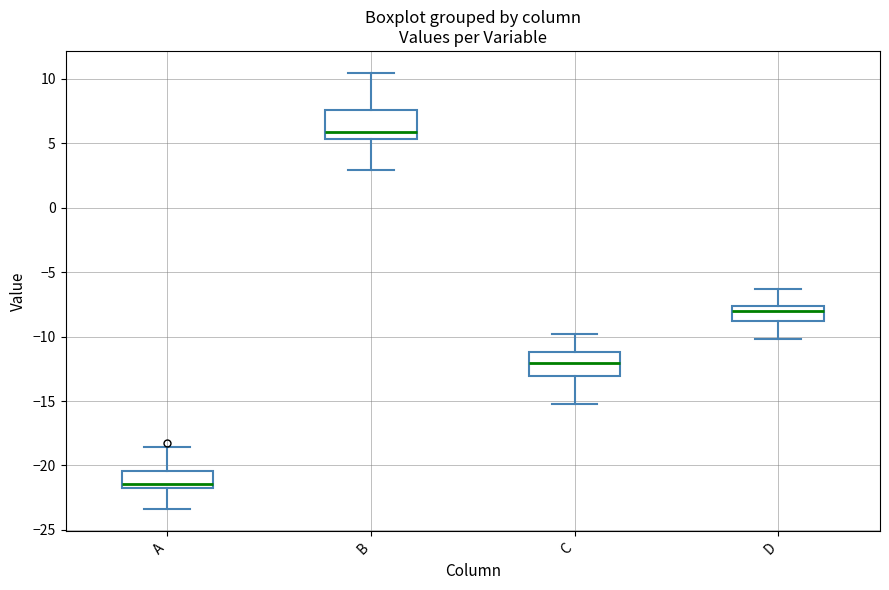

Reading left to right, transcribe this box plot: for each box, give where its median line is, the range the box spans, and where its two whiskers end, as read against the y-axis. The values are not printed on the chart, so give them approximately, as read against the axis.

A: median -21.5, box -22.0 to -20.5, whiskers -23.5 to -18.5
B: median 6.0, box 5.5 to 7.5, whiskers 3.0 to 10.5
C: median -12.0, box -13.0 to -11.0, whiskers -15.0 to -10.0
D: median -8.0, box -9.0 to -7.5, whiskers -10.0 to -6.5